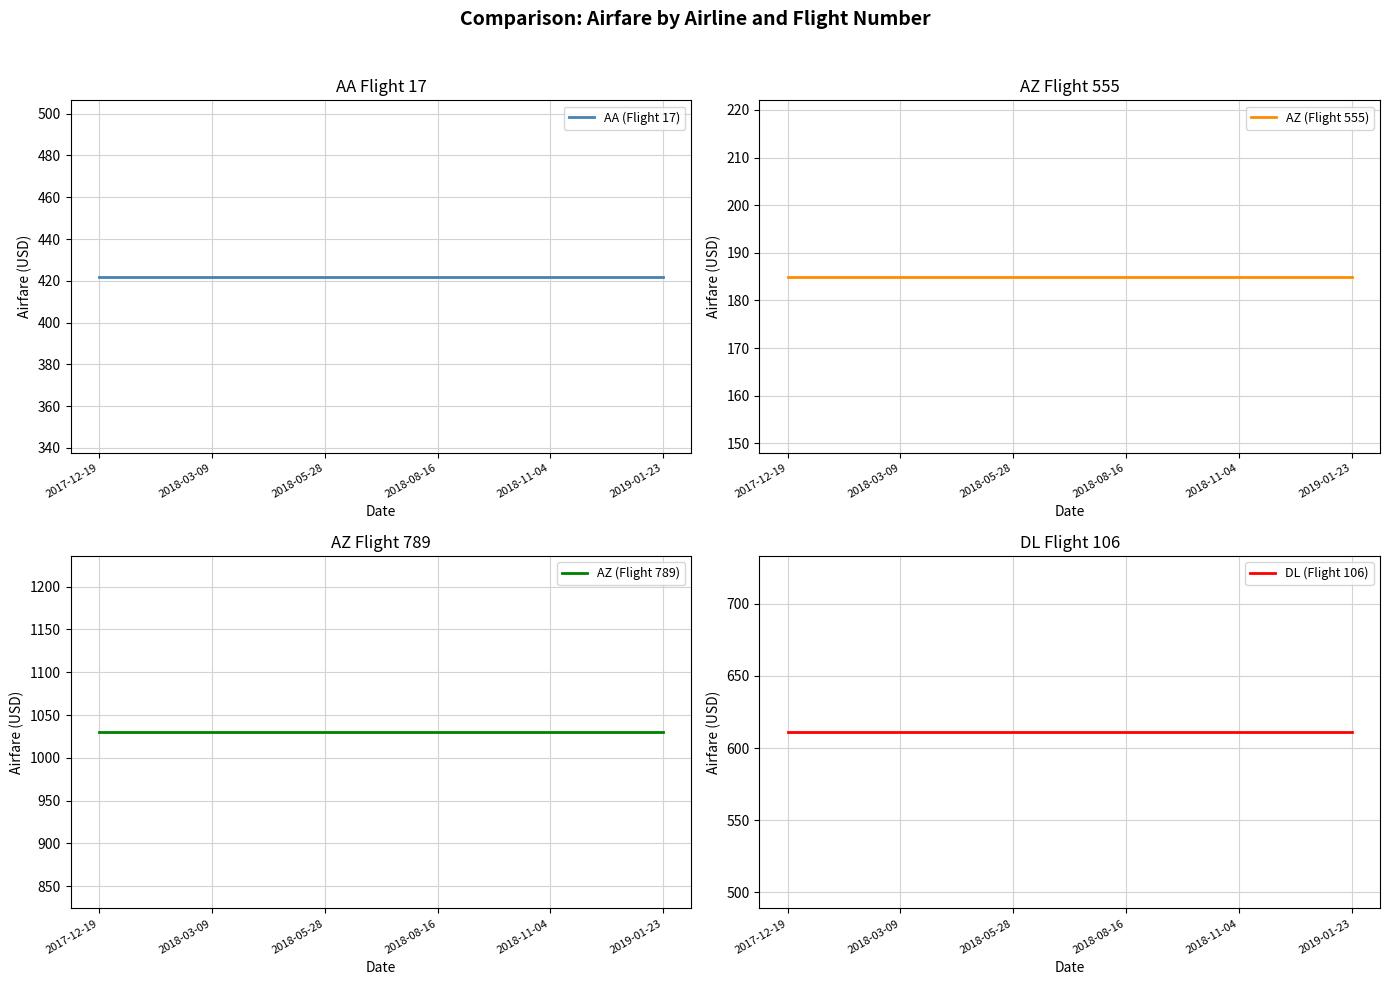

What is the sum of the AZ (Flight 789) values at 2018-11-04 and 2019-01-23?

2060